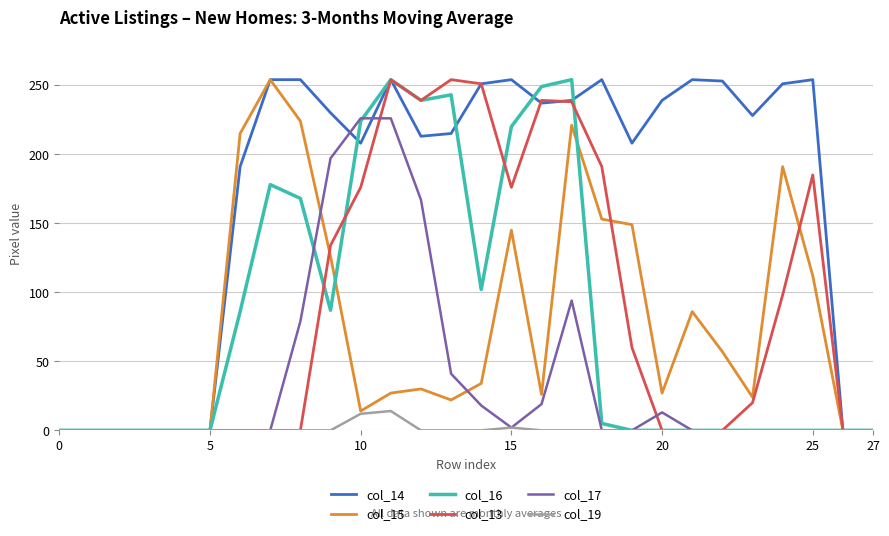

What is the average value of the col_14 series?

169